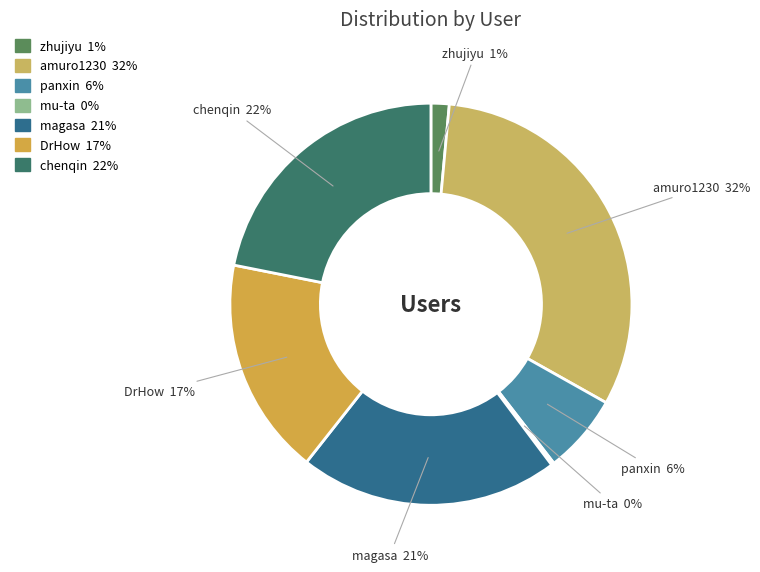

Which category has the biggest portion of the pie?

amuro1230